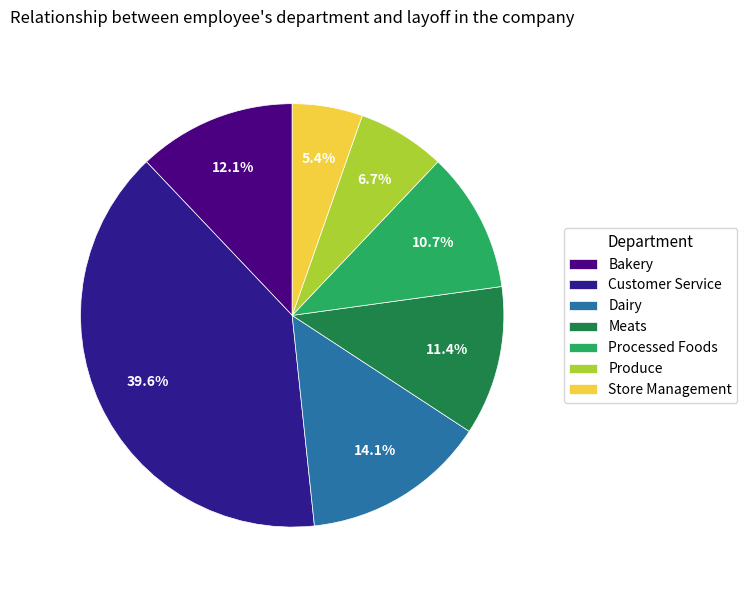

Which has a higher value, Store Management or Produce?

Produce